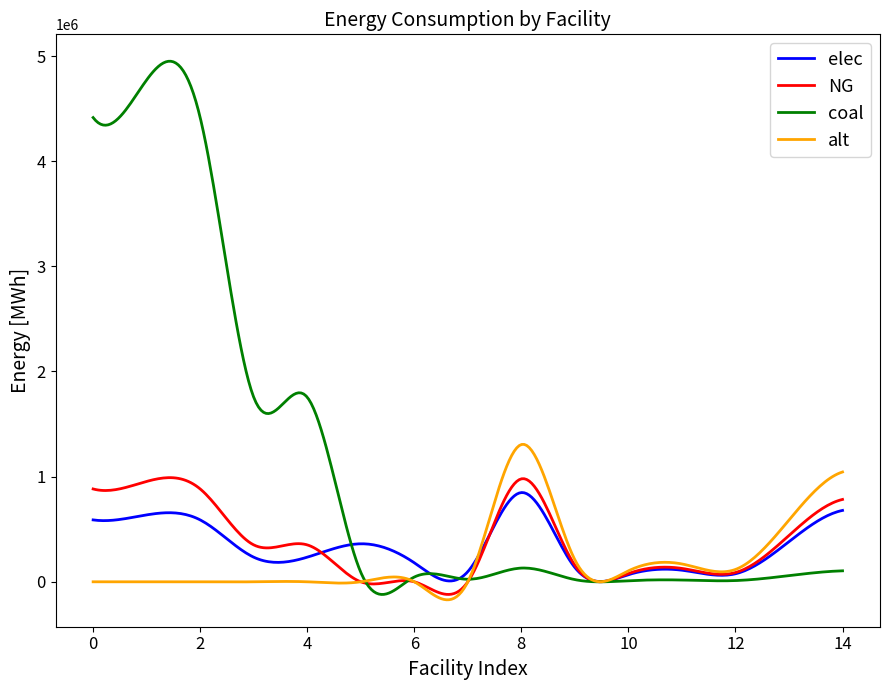

Which series has the largest range (max minus min)?

coal